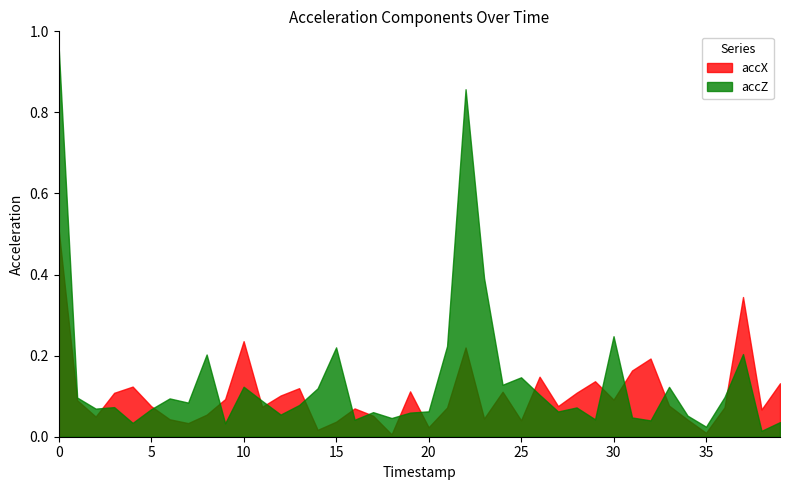

Reading right to left, what are all the values shown in this chart?

accX: 39=0.1	38=0.1	37=0.3	36=0.1	35=0.0	34=0.0	33=0.1	32=0.2	31=0.2	30=0.1	29=0.1	28=0.1	27=0.1	26=0.1	25=0.0	24=0.1	23=0.0	22=0.2	21=0.1	20=0.0	19=0.1	18=0.0	17=0.1	16=0.1	15=0.0	14=0.0	13=0.1	12=0.1	11=0.1	10=0.2	9=0.1	8=0.1	7=0.0	6=0.0	5=0.1	4=0.1	3=0.1	2=0.0	1=0.1	0=0.5
accZ: 39=0.0	38=0.0	37=0.2	36=0.1	35=0.0	34=0.1	33=0.1	32=0.0	31=0.0	30=0.2	29=0.0	28=0.1	27=0.1	26=0.1	25=0.1	24=0.1	23=0.4	22=0.9	21=0.2	20=0.1	19=0.1	18=0.0	17=0.1	16=0.0	15=0.2	14=0.1	13=0.1	12=0.1	11=0.1	10=0.1	9=0.0	8=0.2	7=0.1	6=0.1	5=0.1	4=0.0	3=0.1	2=0.1	1=0.1	0=1.0